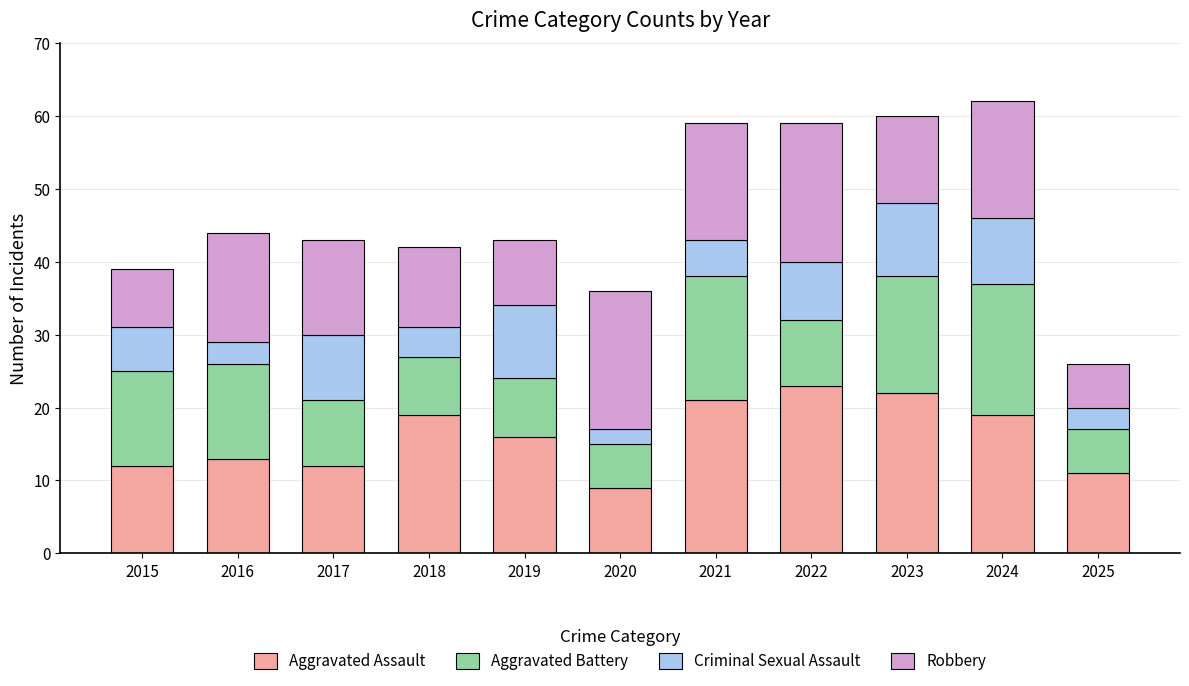

How many data points in Aggravated Assault are less than 16?

5